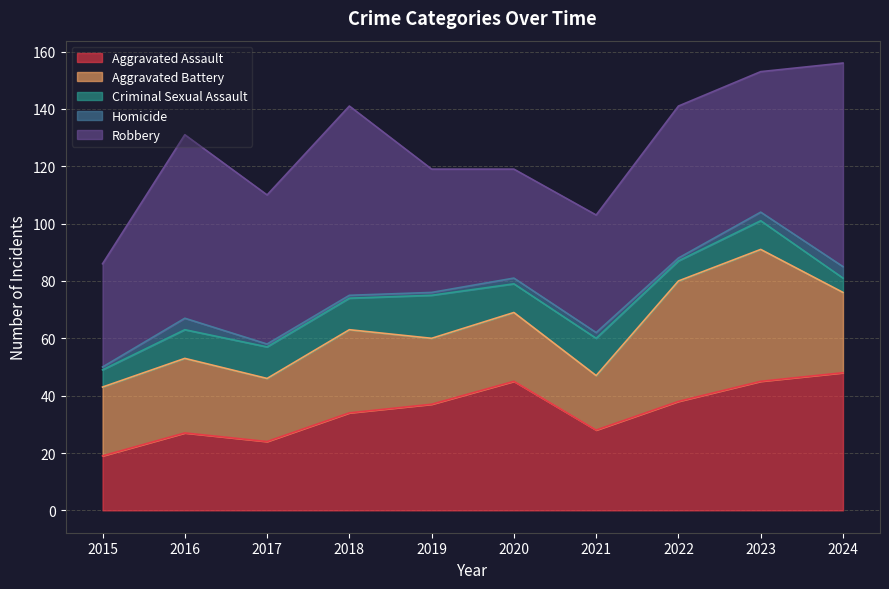

What are all the series names shown in the legend?

Aggravated Assault, Aggravated Battery, Criminal Sexual Assault, Homicide, Robbery